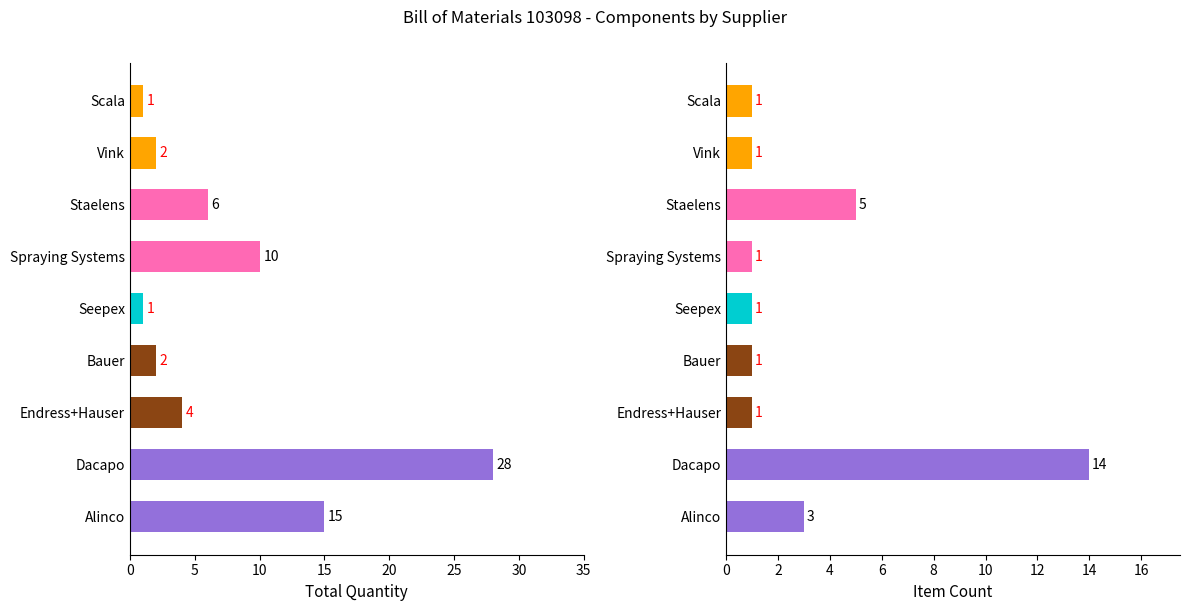

List the series in order of their overall mean, highest first.

Total Quantity, Item Count